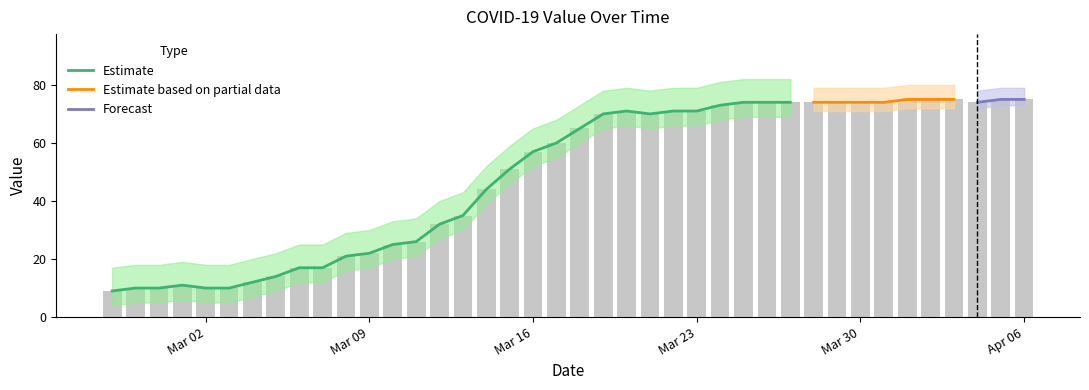

Which label corresponds to the smallest value in the chart?

2020-02-27